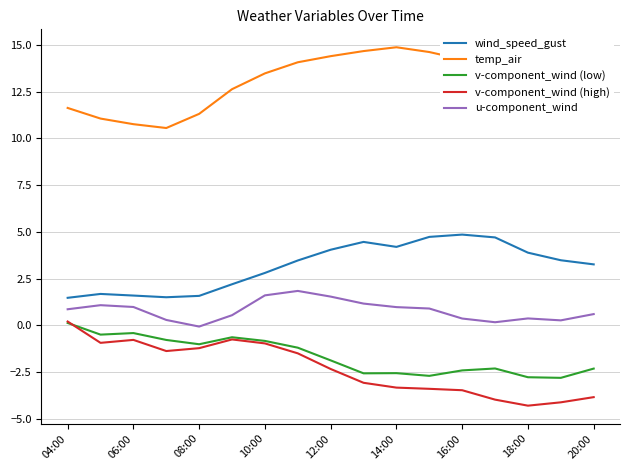

True or false: u-component_wind and wind_speed_gust intersect in this chart.

False